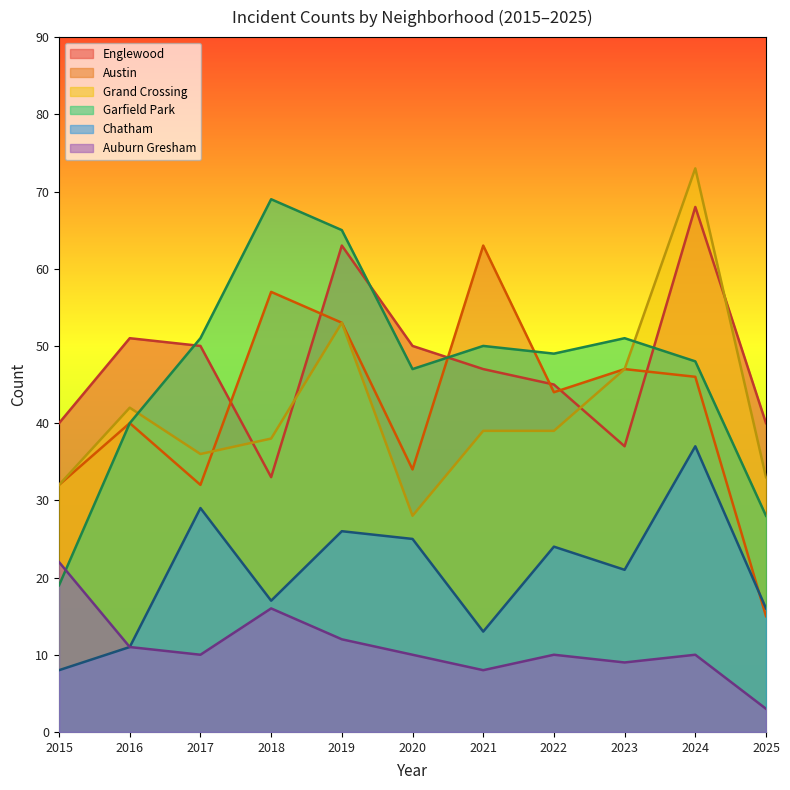

Where is Chatham nearest to the value 22?

2023